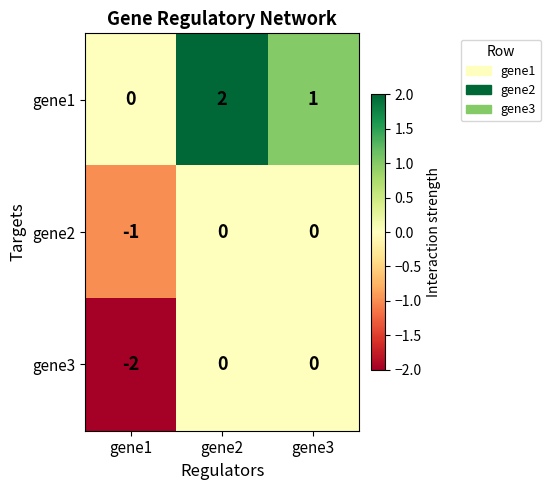

The value of gene3 at gene2 is 0. True or false?

True